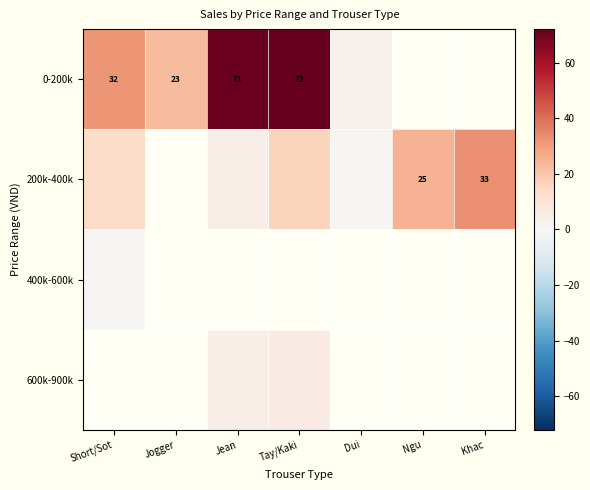

Between Dui and Jogger, which is larger?

Jogger